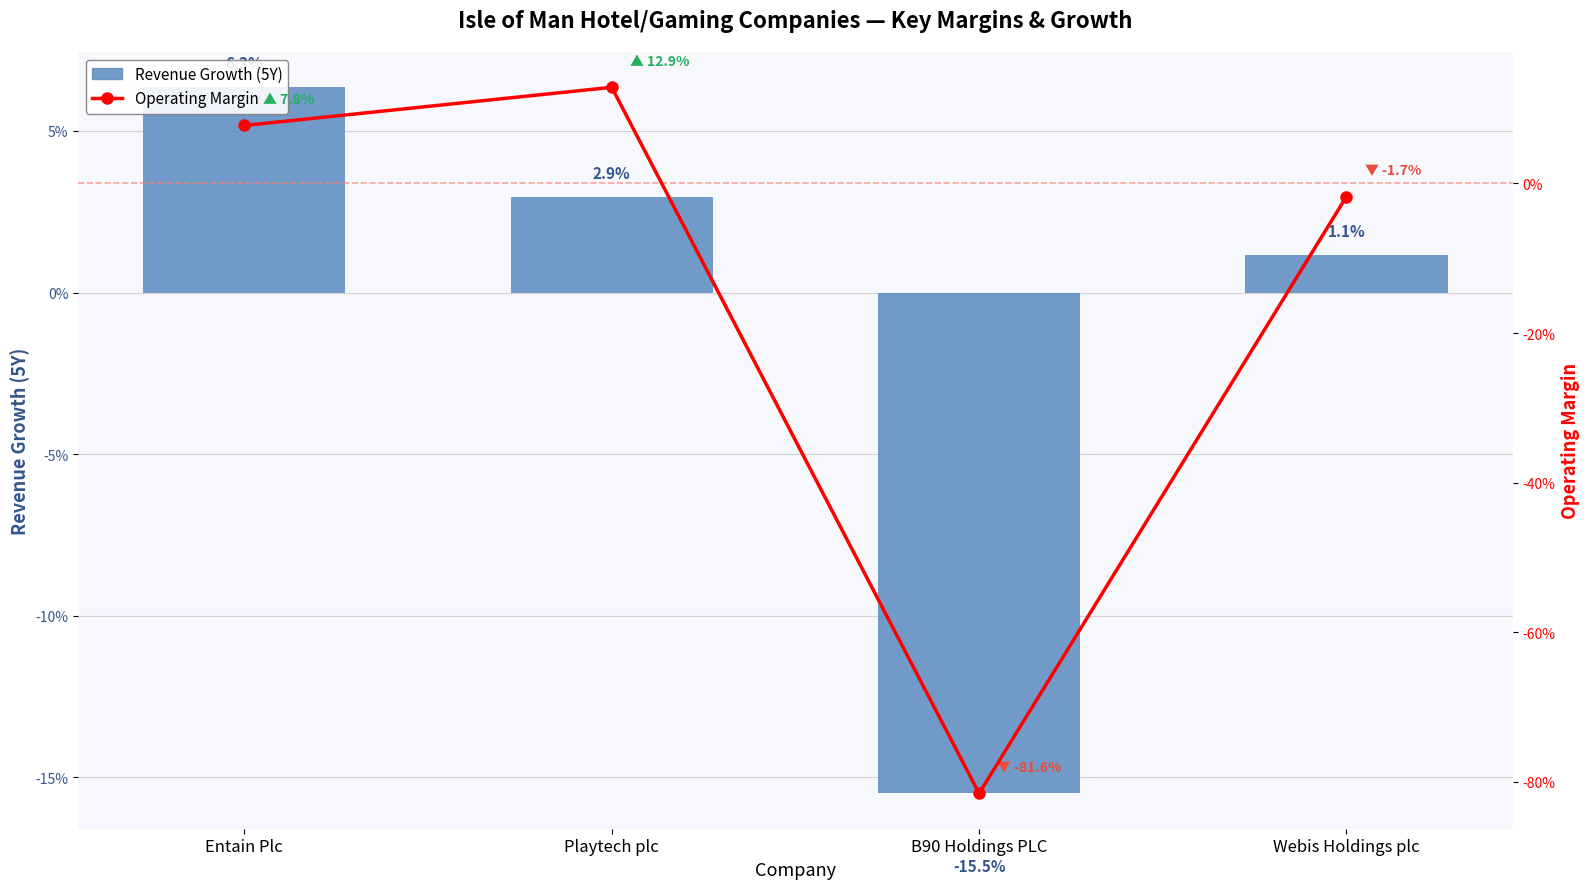

At which category is the sum across all series the highest?

Playtech plc